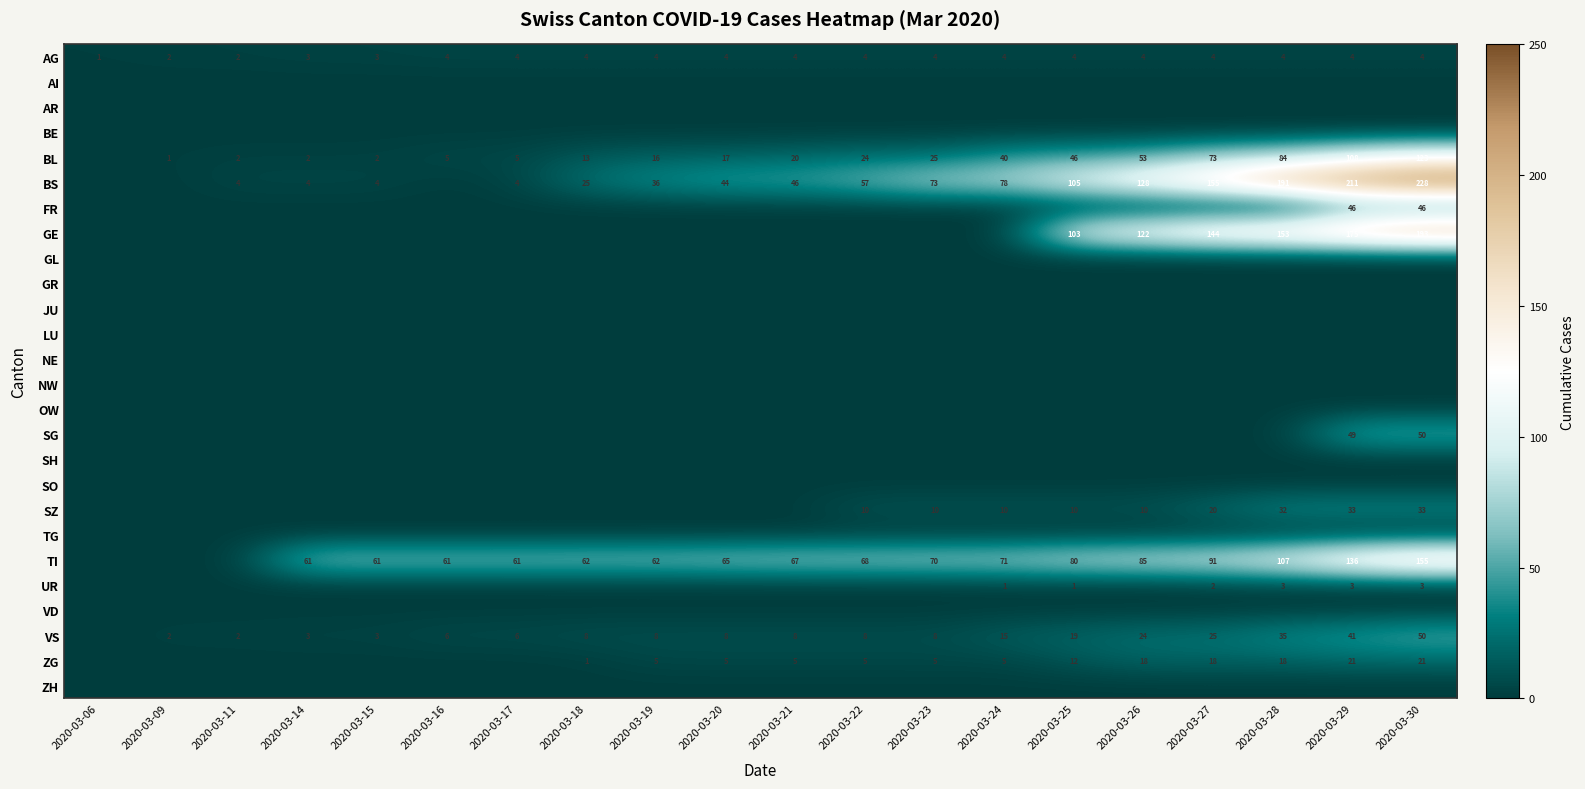

What is the sum of the SZ values at 2020-03-25 and 2020-03-28?

42